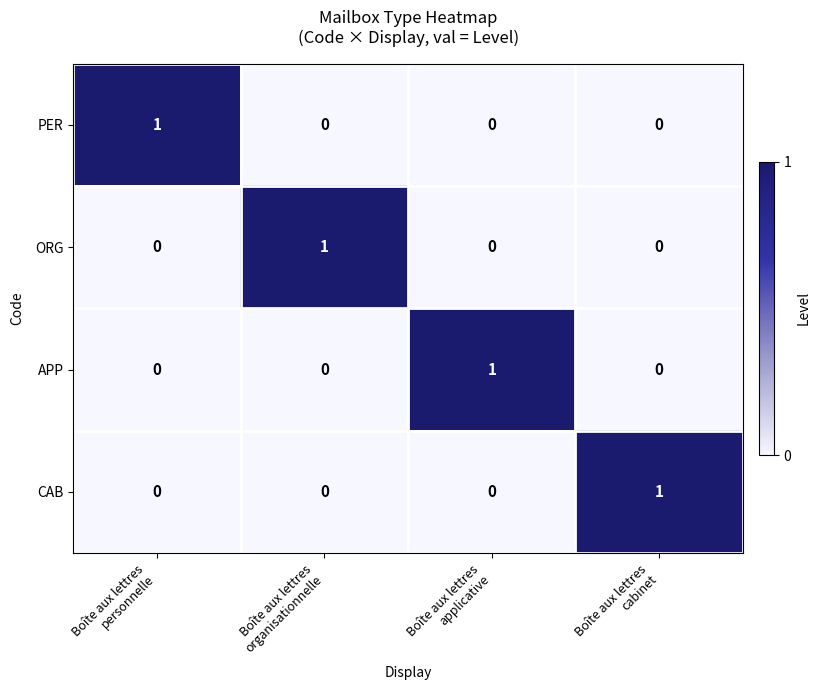

Reading left to right, extract all data points from this chart.

PER: 1	0	0	0
ORG: 0	1	0	0
APP: 0	0	1	0
CAB: 0	0	0	1